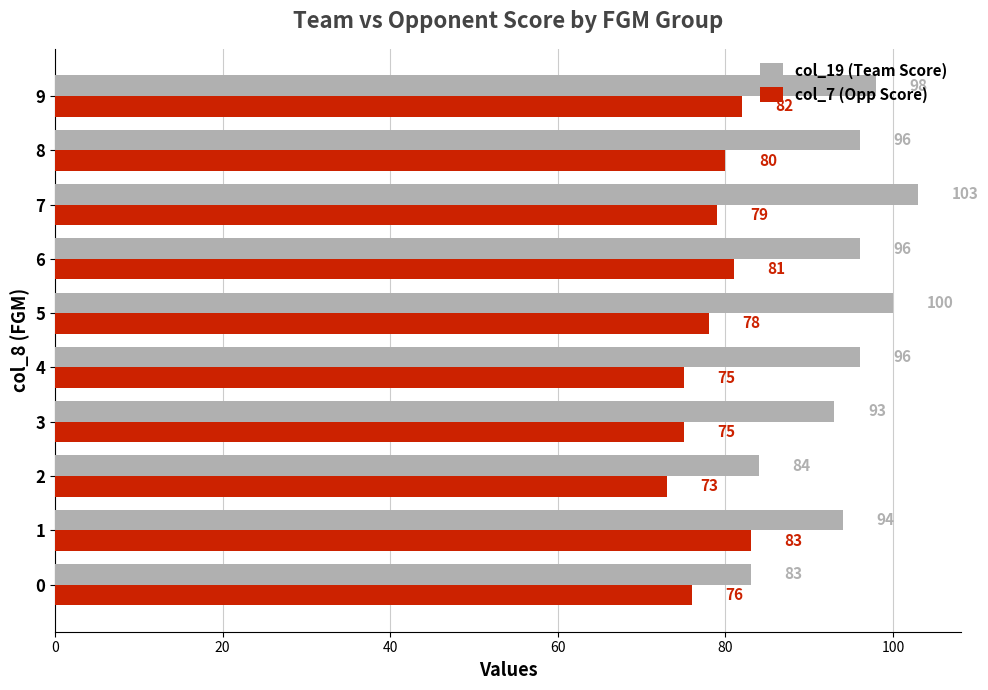

What value does the col_7 (Opp Score) series have at 8?

80